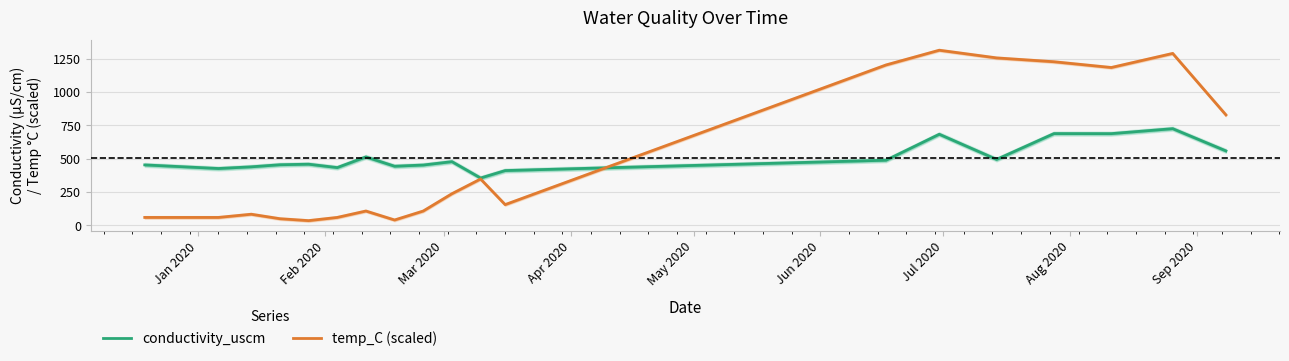

What is the maximum value for conductivity_uscm?

724.4